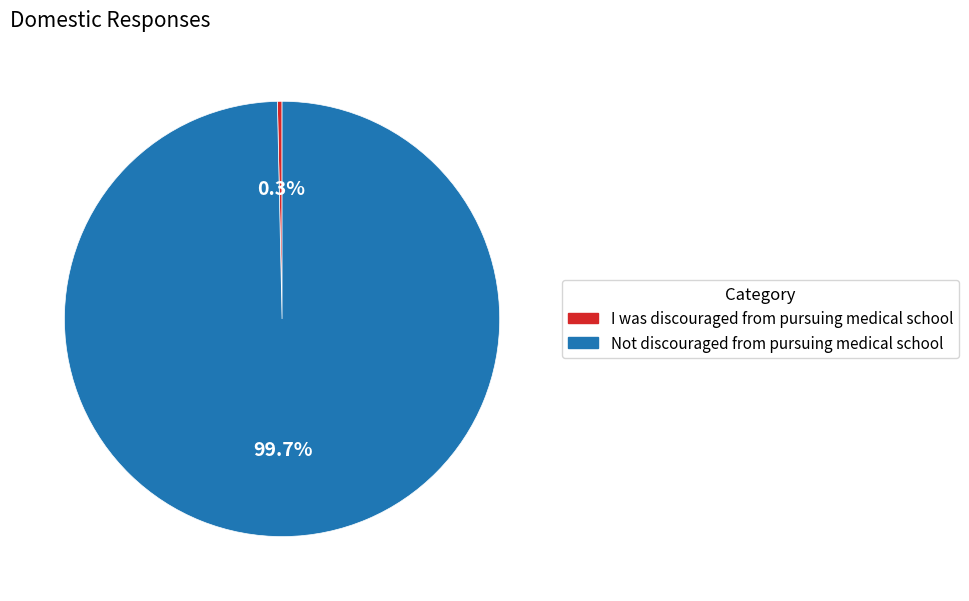

What is the largest slice in the pie chart?

Not discouraged from pursuing medical school